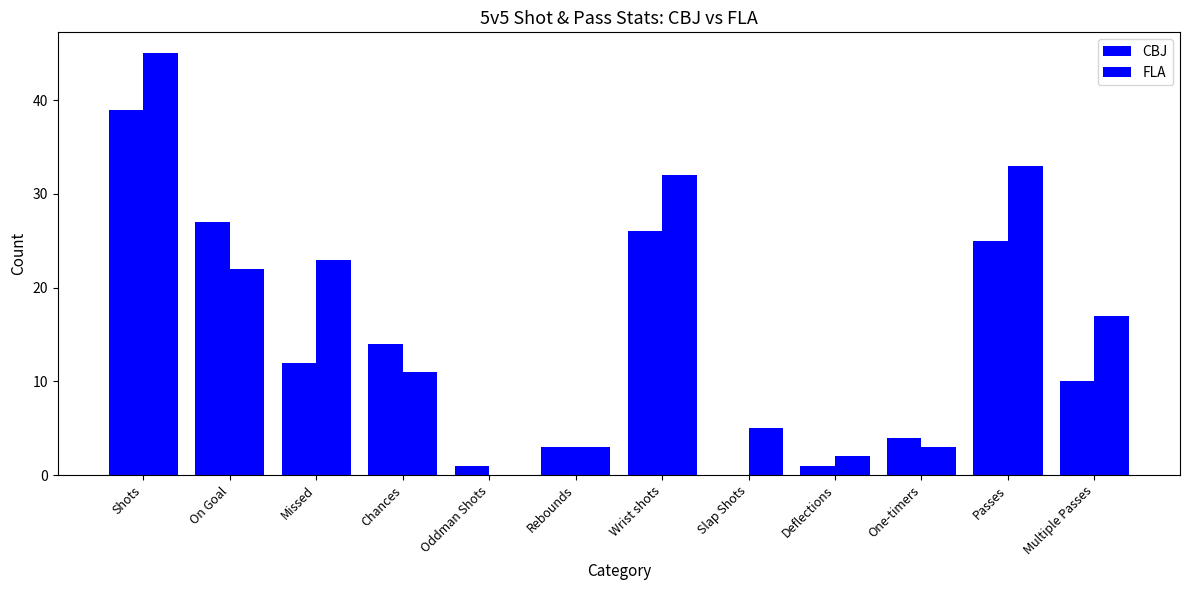

Rank the series at Wrist shots from lowest to highest value.

CBJ, FLA